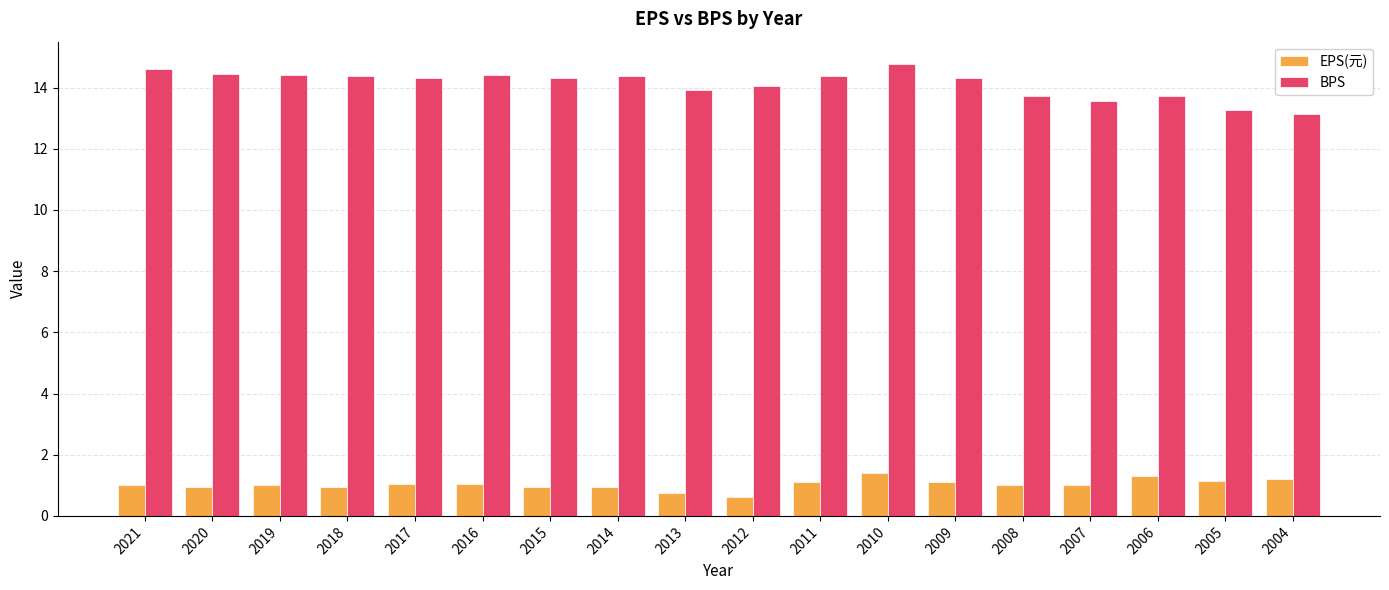

Rank the series at 2013 from lowest to highest value.

EPS(元), BPS